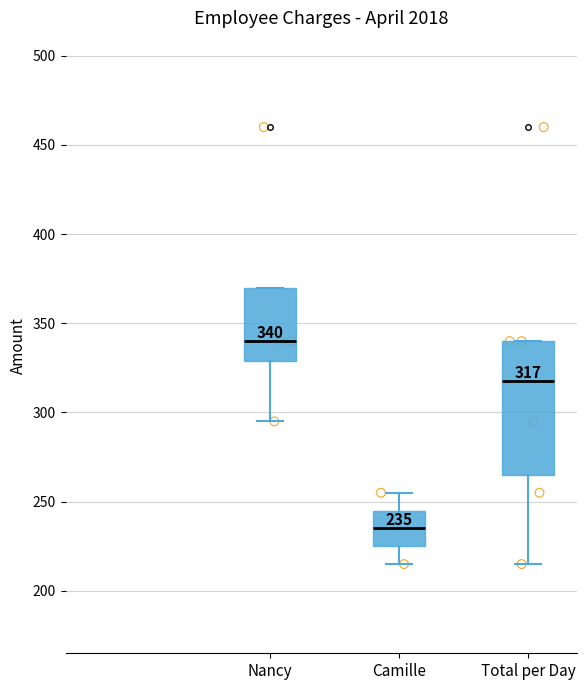

Which box has the lowest median line?

Camille